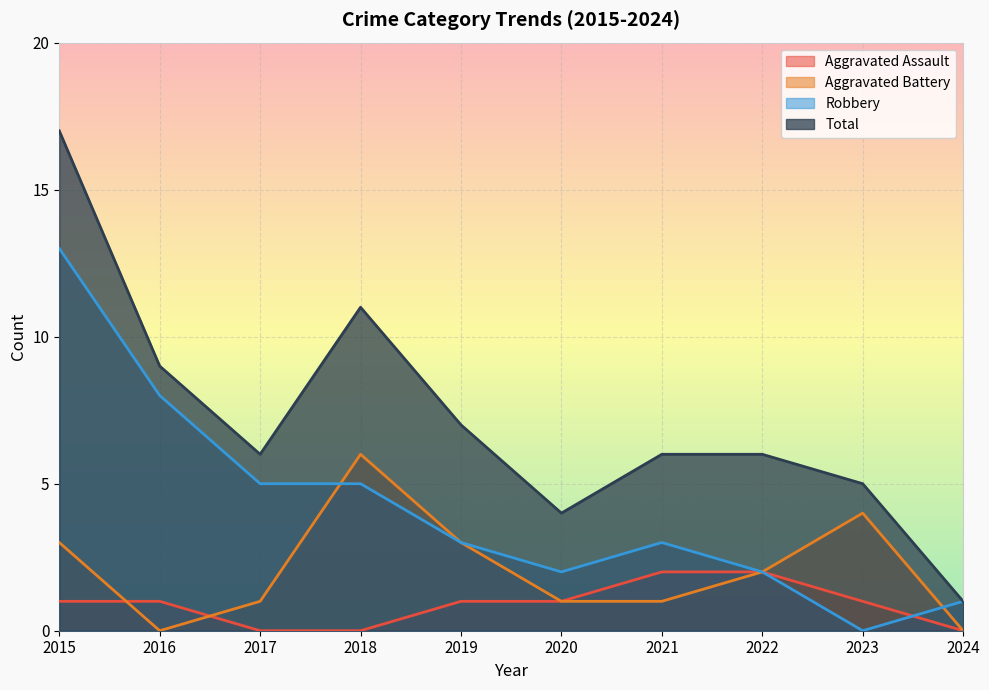

List the series in order of their overall mean, highest first.

Total, Robbery, Aggravated Battery, Aggravated Assault